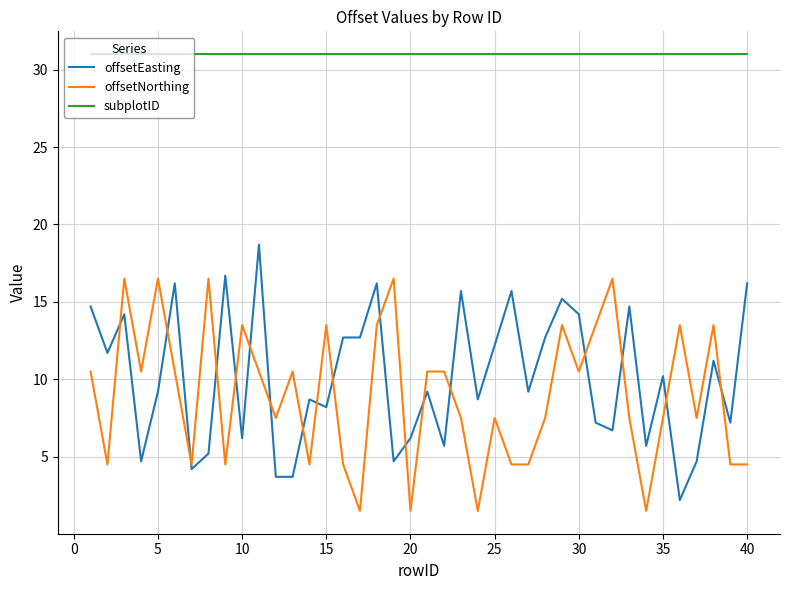

Which series has the largest total across all categories?

subplotID